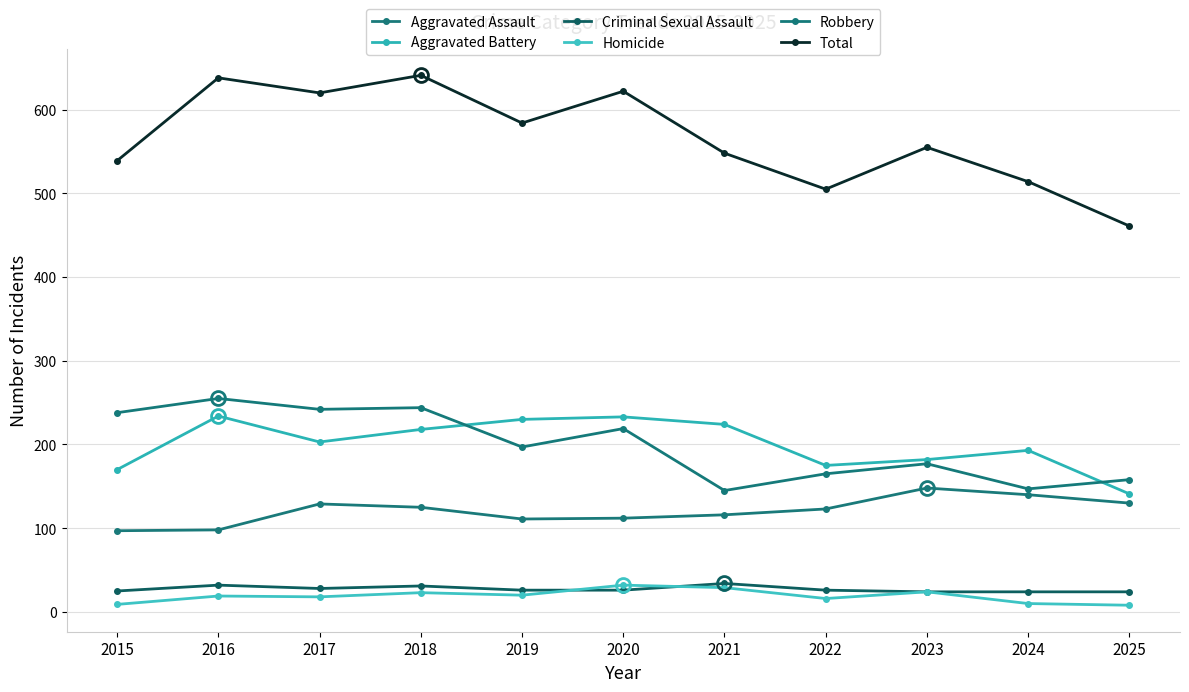

Reading left to right, list all the values displayed in this chart.

Aggravated Assault: 2015=97	2016=98	2017=129	2018=125	2019=111	2020=112	2021=116	2022=123	2023=148	2024=140	2025=130
Aggravated Battery: 2015=170	2016=234	2017=203	2018=218	2019=230	2020=233	2021=224	2022=175	2023=182	2024=193	2025=141
Criminal Sexual Assault: 2015=25	2016=32	2017=28	2018=31	2019=26	2020=26	2021=34	2022=26	2023=24	2024=24	2025=24
Homicide: 2015=9	2016=19	2017=18	2018=23	2019=20	2020=32	2021=29	2022=16	2023=24	2024=10	2025=8
Robbery: 2015=238	2016=255	2017=242	2018=244	2019=197	2020=219	2021=145	2022=165	2023=177	2024=147	2025=158
Total: 2015=539	2016=638	2017=620	2018=641	2019=584	2020=622	2021=548	2022=505	2023=555	2024=514	2025=461